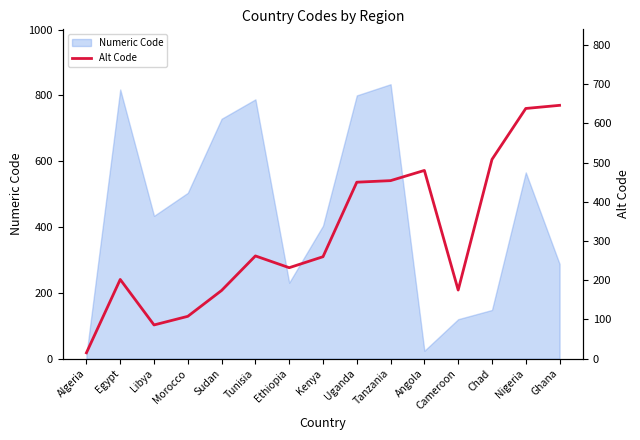

What is the difference between the maximum and second lowest values?

560